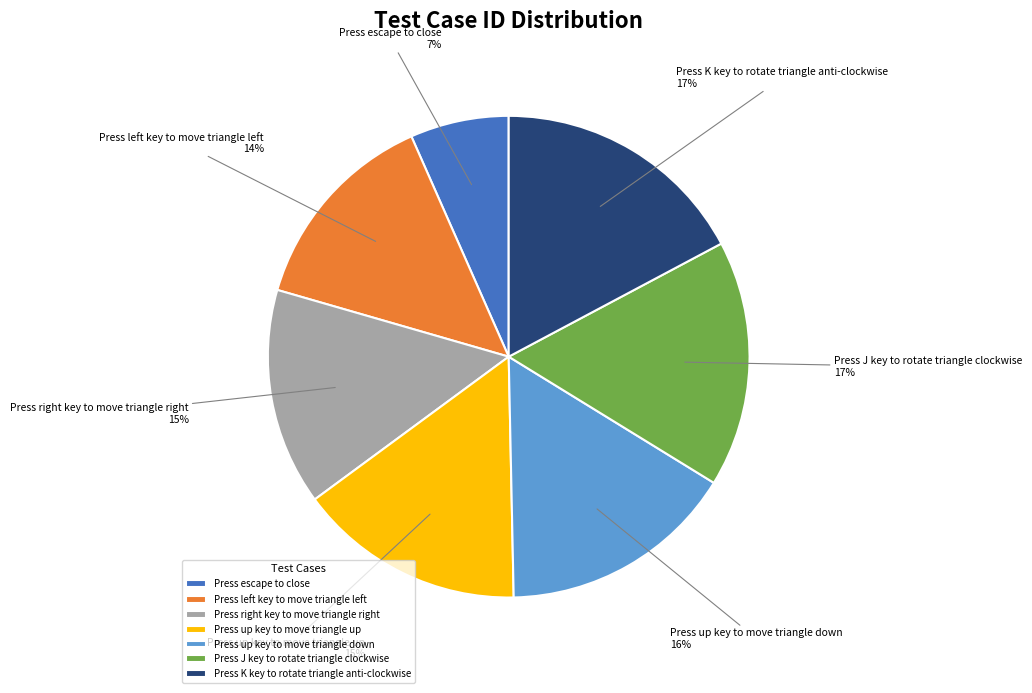

Is it true that Press up key to move triangle up is 15% of the pie?

True